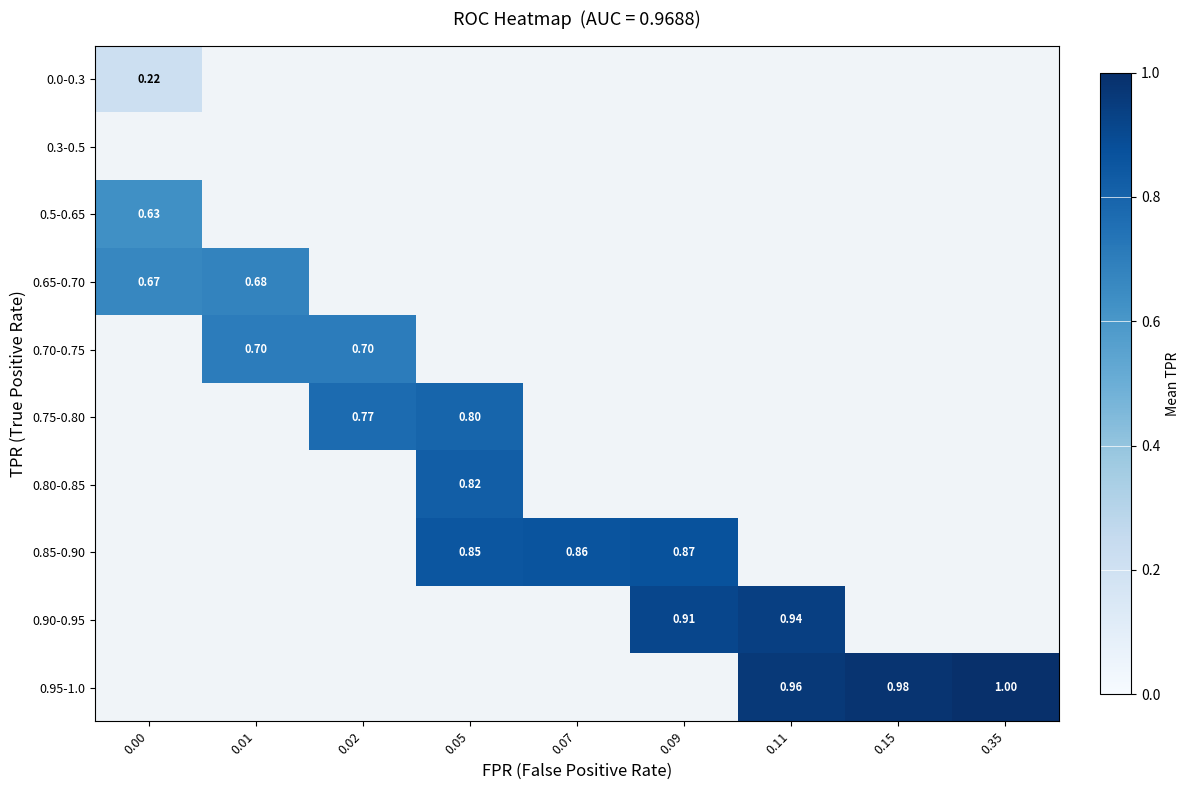

Rank the series by their maximum value, from lowest to highest.

0.0-0.3, 0.3-0.5, 0.5-0.65, 0.65-0.70, 0.70-0.75, 0.75-0.80, 0.80-0.85, 0.85-0.90, 0.90-0.95, 0.95-1.0